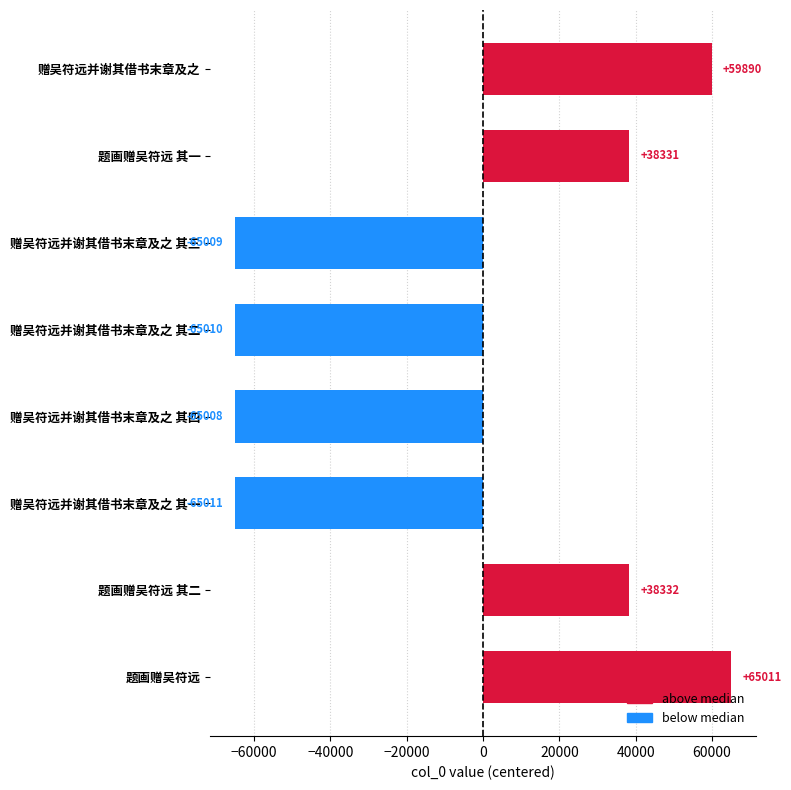

Rank the categories by value from lowest to highest.

赠吴符远并谢其借书末章及之 其一, 赠吴符远并谢其借书末章及之 其二, 赠吴符远并谢其借书末章及之 其三, 赠吴符远并谢其借书末章及之 其四, 题画赠吴符远 其一, 题画赠吴符远 其二, 赠吴符远并谢其借书末章及之, 题画赠吴符远